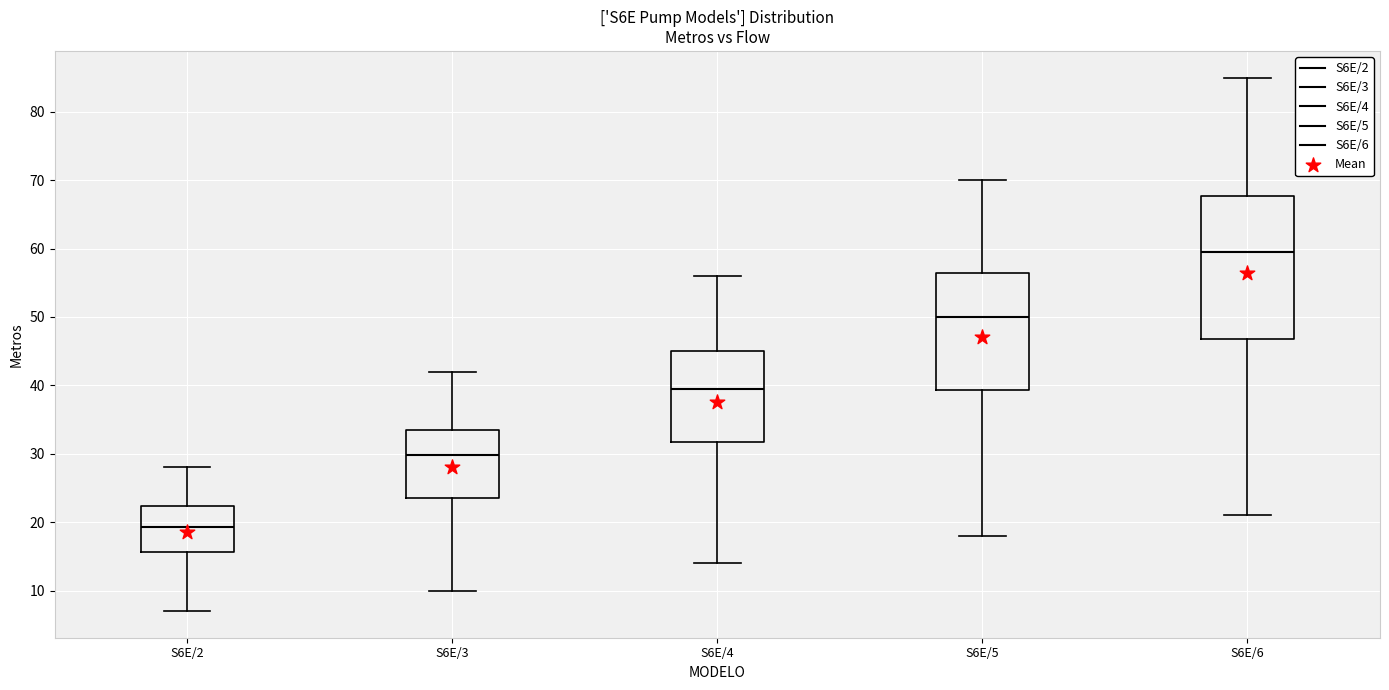

Which box's median line is the highest?

S6E/6